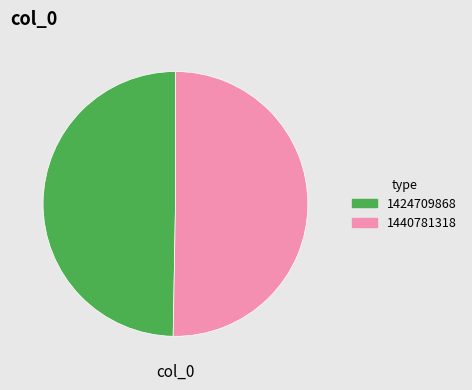

Rank the categories by value from highest to lowest.

1440781318, 1424709868